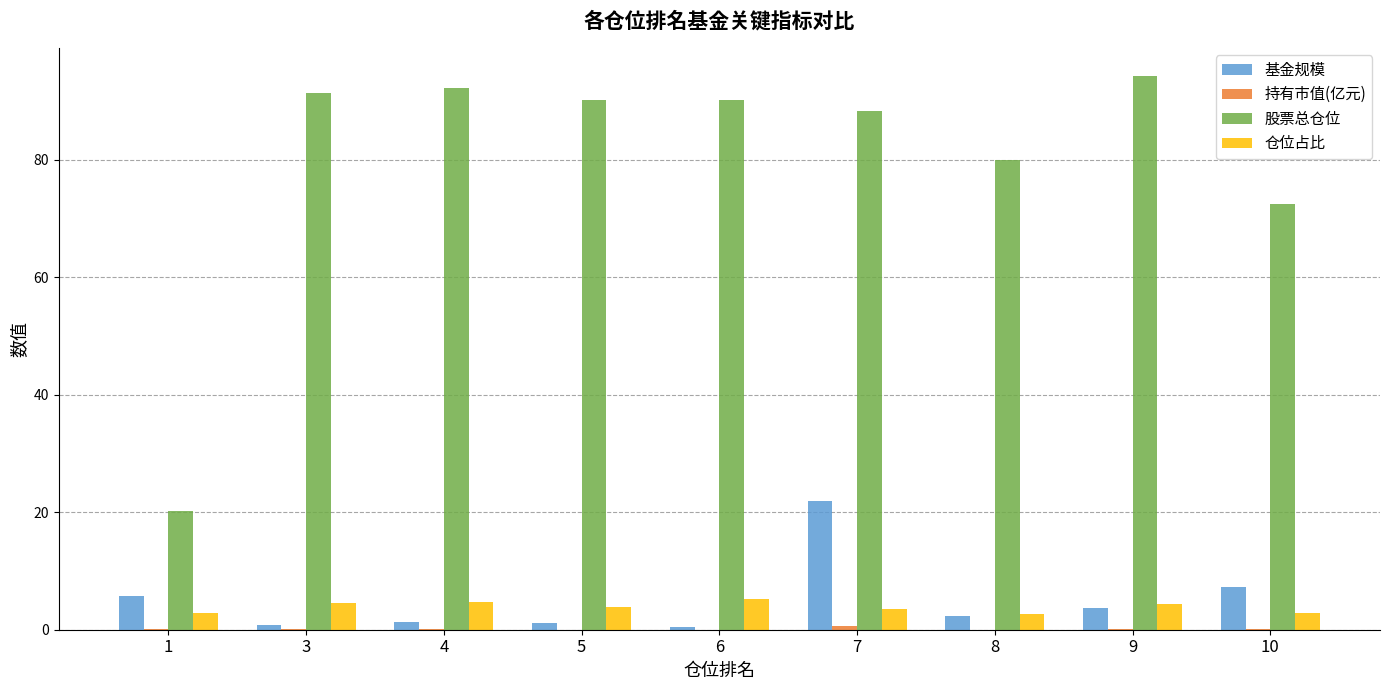

Is it true that 基金规模 equals 3.7 at 9?

True